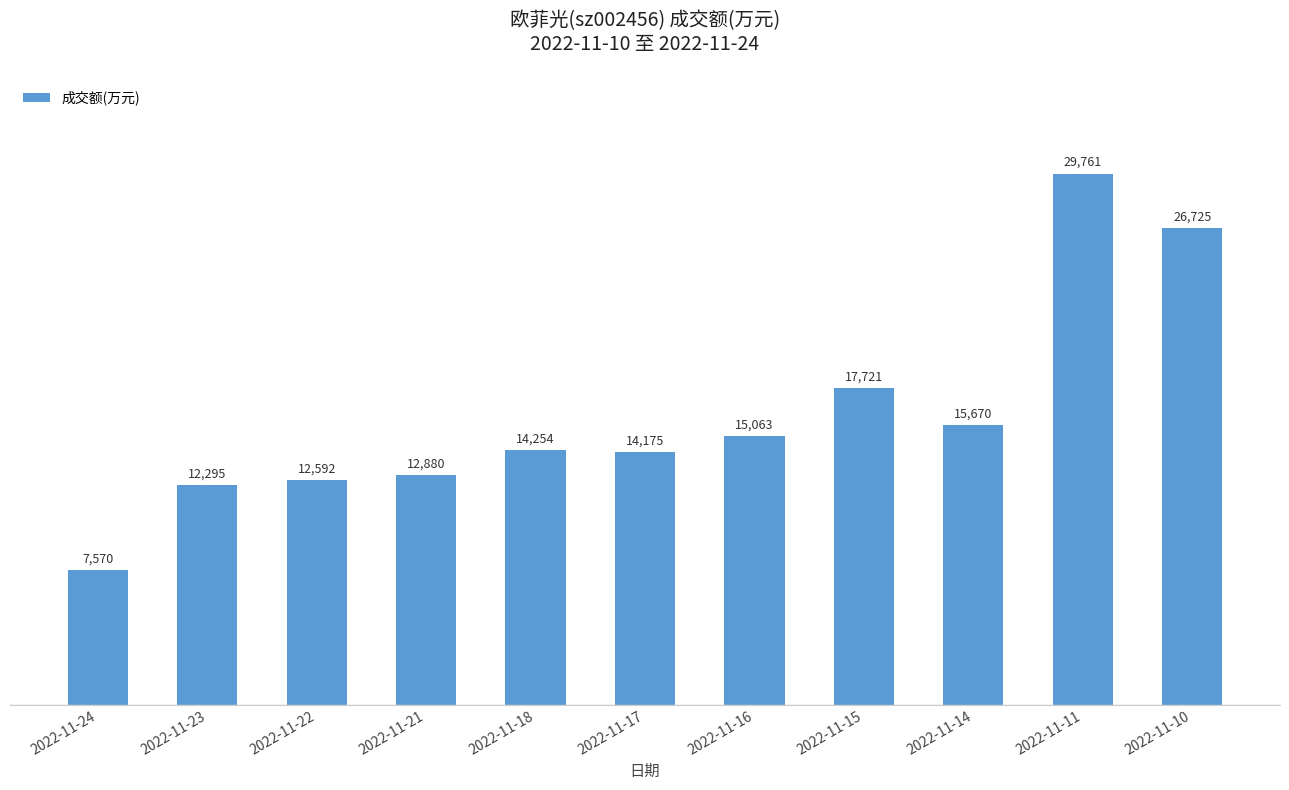

What is the change in value from 2022-11-24 to 2022-11-23?

+4725